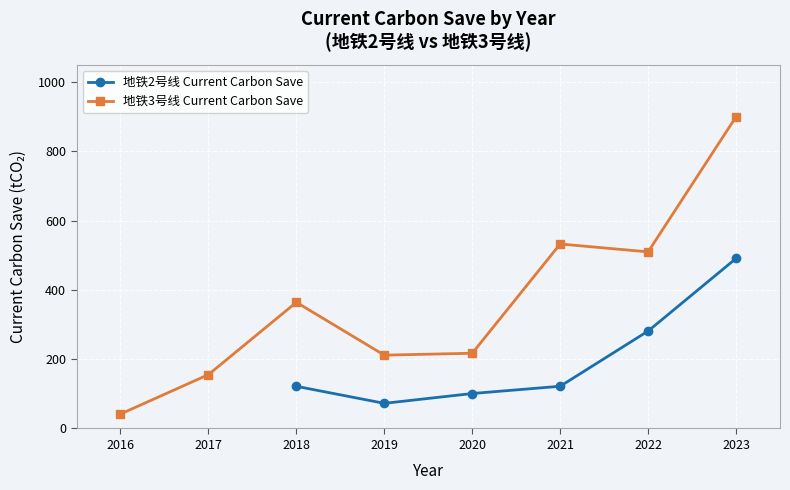

What is the value of the 地铁3号线 Current Carbon Save point at the 4th from the left?

211.6